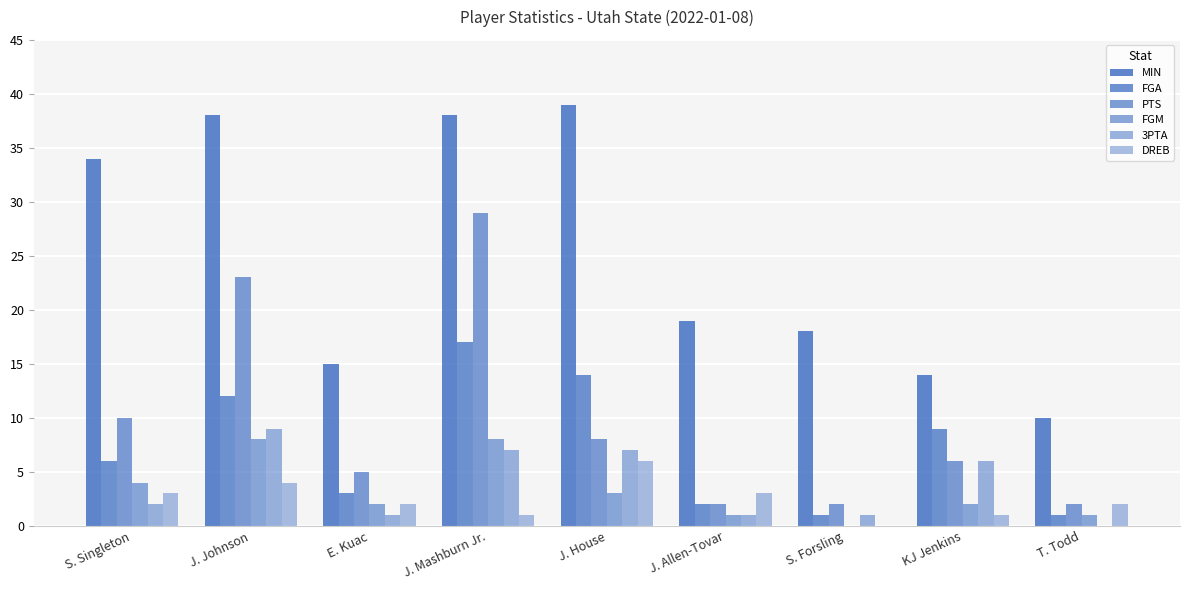

Reading right to left, transcribe all the data shown in this chart.

MIN: T. Todd=10	KJ Jenkins=14	S. Forsling=18	J. Allen-Tovar=19	J. House=39	J. Mashburn Jr.=38	E. Kuac=15	J. Johnson=38	S. Singleton=34
FGA: T. Todd=1	KJ Jenkins=9	S. Forsling=1	J. Allen-Tovar=2	J. House=14	J. Mashburn Jr.=17	E. Kuac=3	J. Johnson=12	S. Singleton=6
PTS: T. Todd=2	KJ Jenkins=6	S. Forsling=2	J. Allen-Tovar=2	J. House=8	J. Mashburn Jr.=29	E. Kuac=5	J. Johnson=23	S. Singleton=10
FGM: T. Todd=1	KJ Jenkins=2	S. Forsling=0	J. Allen-Tovar=1	J. House=3	J. Mashburn Jr.=8	E. Kuac=2	J. Johnson=8	S. Singleton=4
3PTA: T. Todd=0	KJ Jenkins=6	S. Forsling=1	J. Allen-Tovar=1	J. House=7	J. Mashburn Jr.=7	E. Kuac=1	J. Johnson=9	S. Singleton=2
DREB: T. Todd=2	KJ Jenkins=1	S. Forsling=0	J. Allen-Tovar=3	J. House=6	J. Mashburn Jr.=1	E. Kuac=2	J. Johnson=4	S. Singleton=3